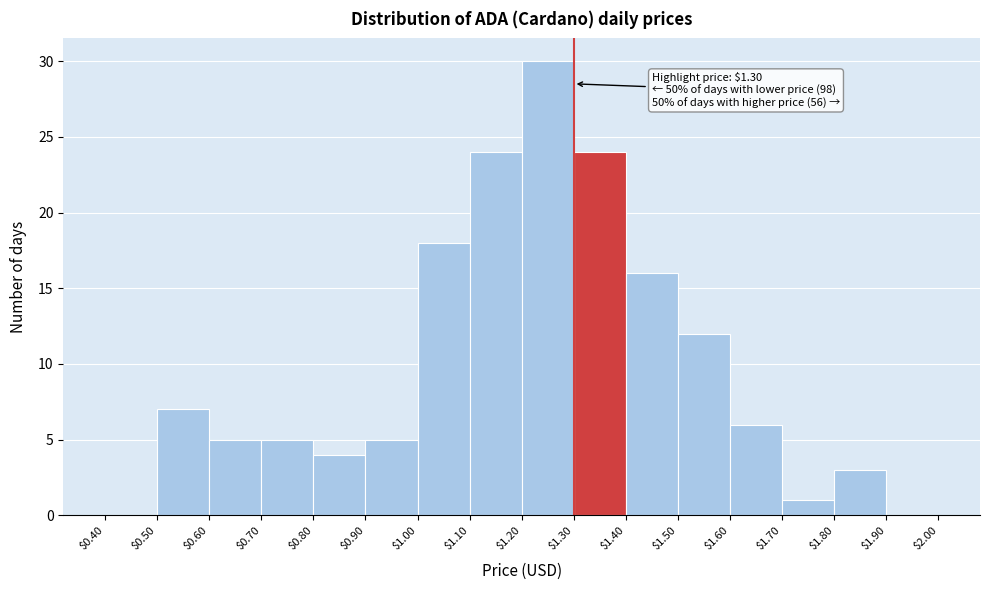

Over which range of the x-axis is the bar tallest?

$1.20 to $1.30